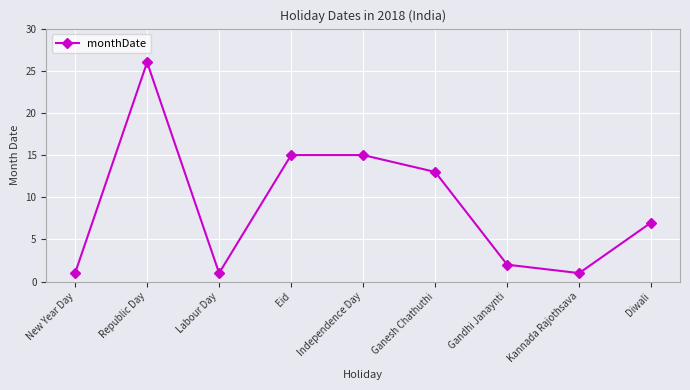

How many lines are shown in the chart?

1